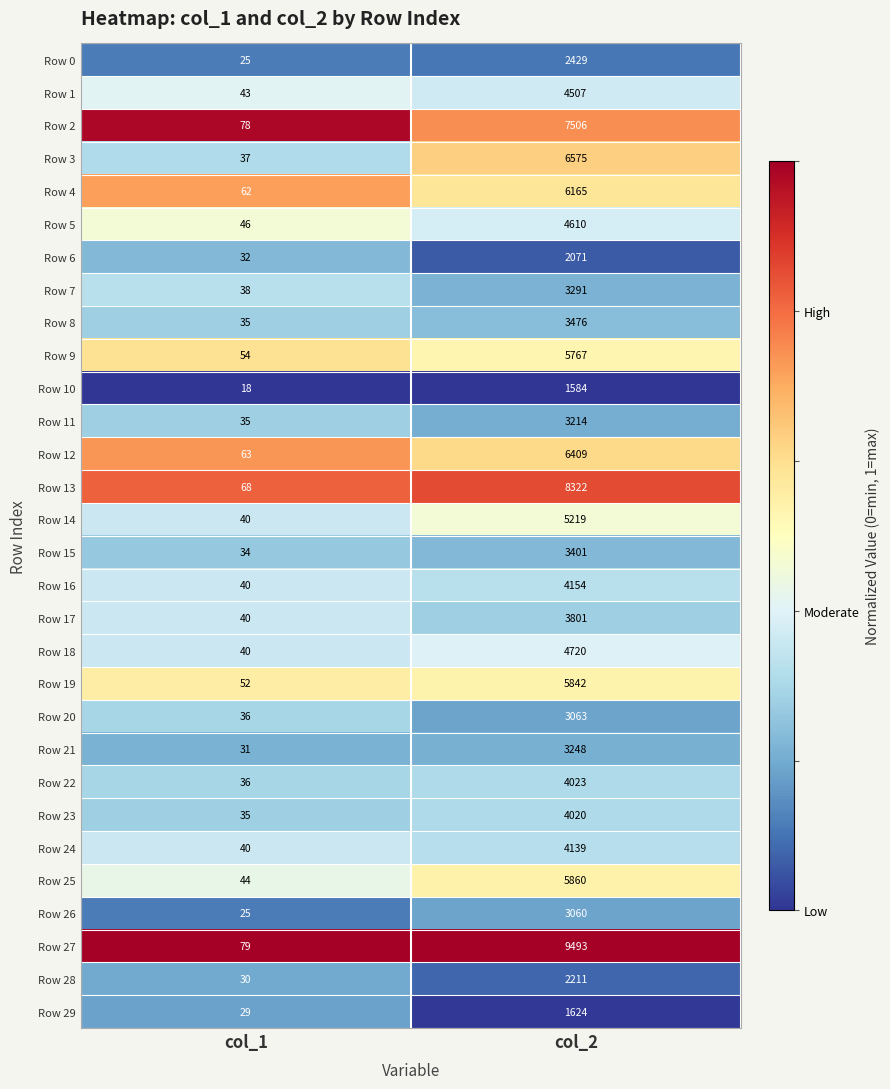

What is the sum of all Row 28 values?

2241